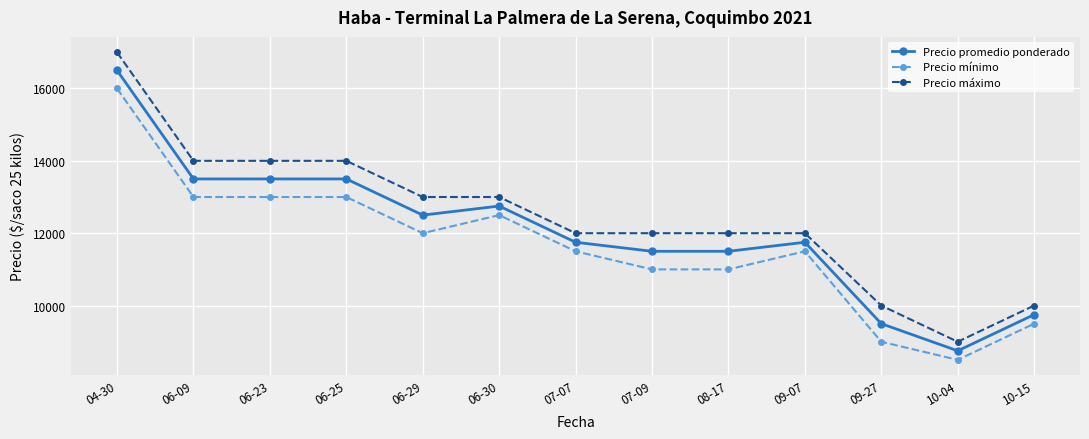

What is the sum of all Precio mínimo values?

151500